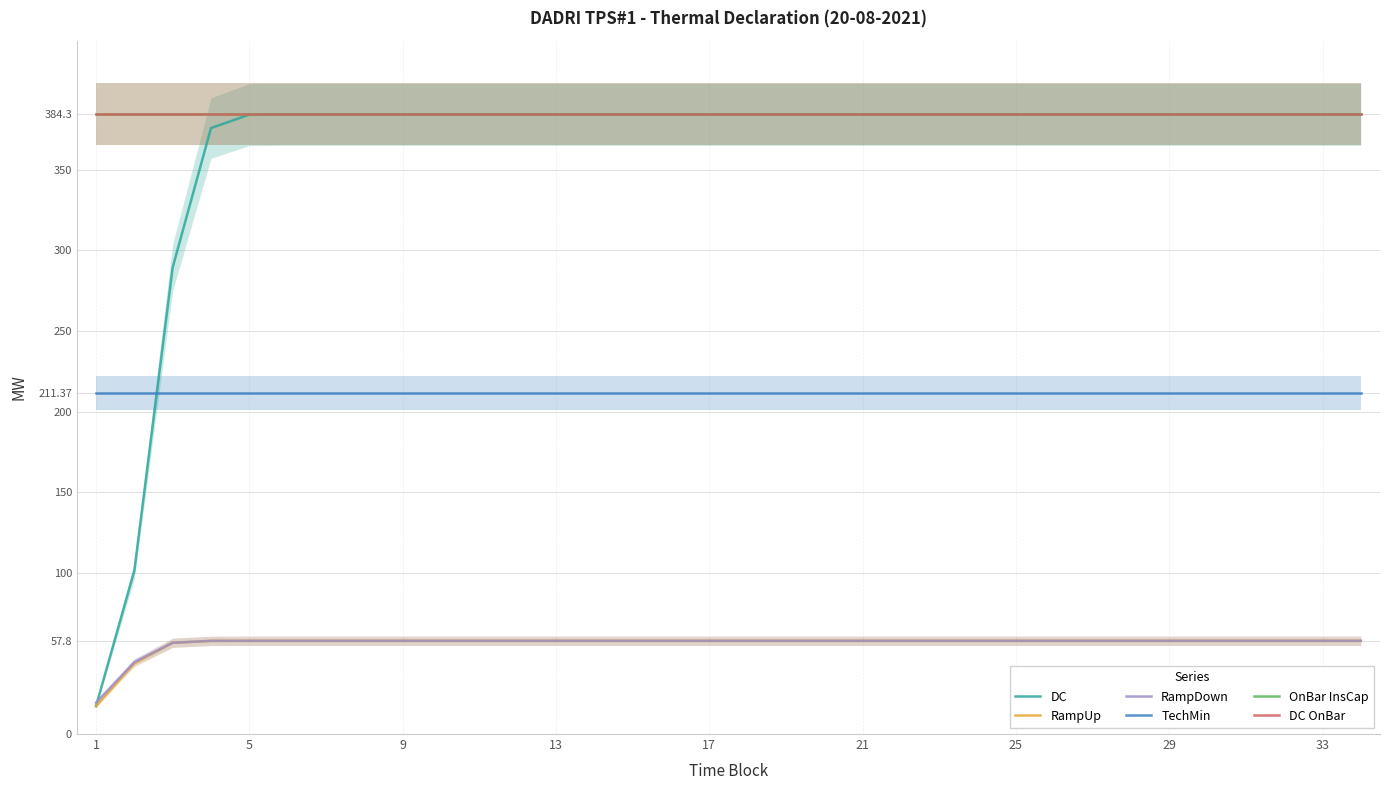

What is the lowest value of the OnBar InsCap series?

384.3